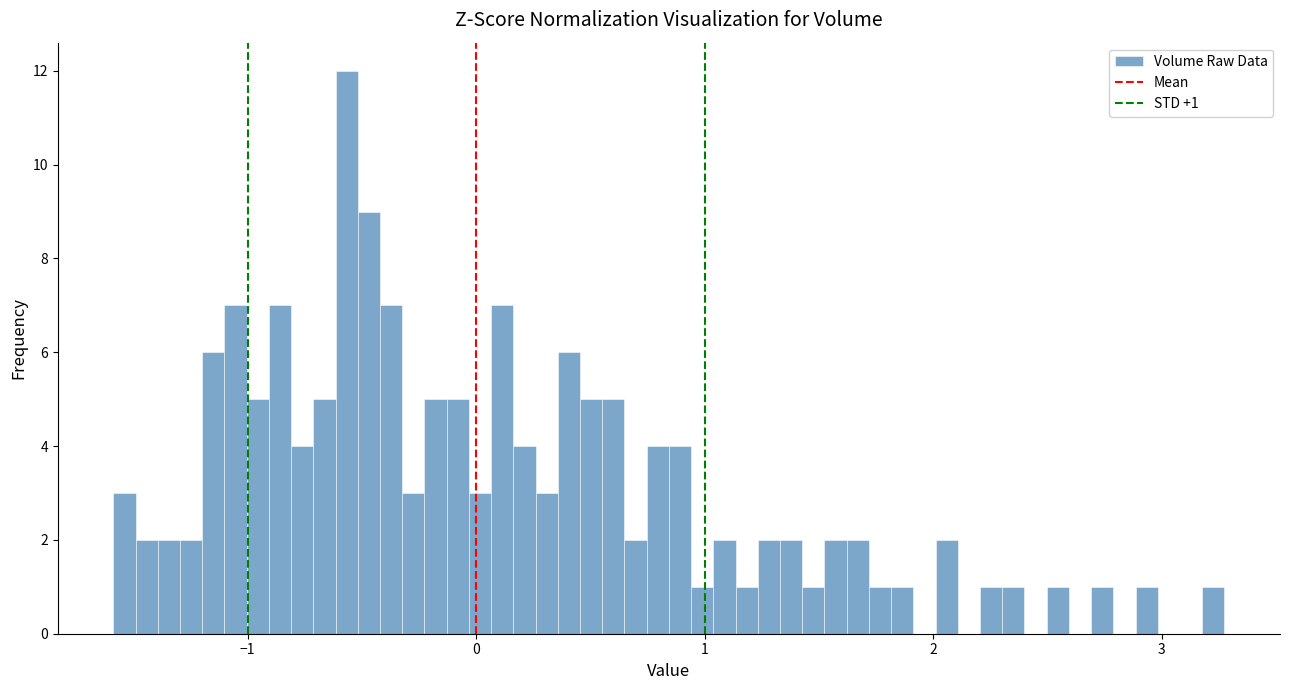

Read against the x-axis, roughly where is the centre of the tallest bar?

-0.6